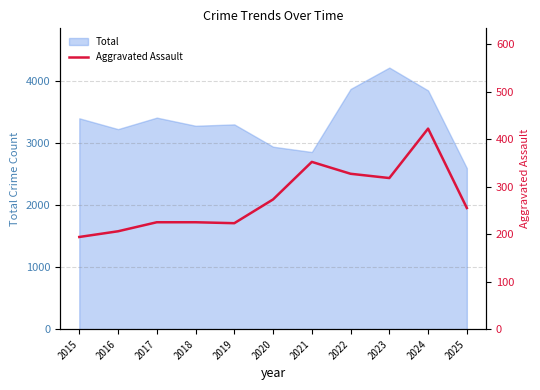

How many lines are shown in the chart?

1